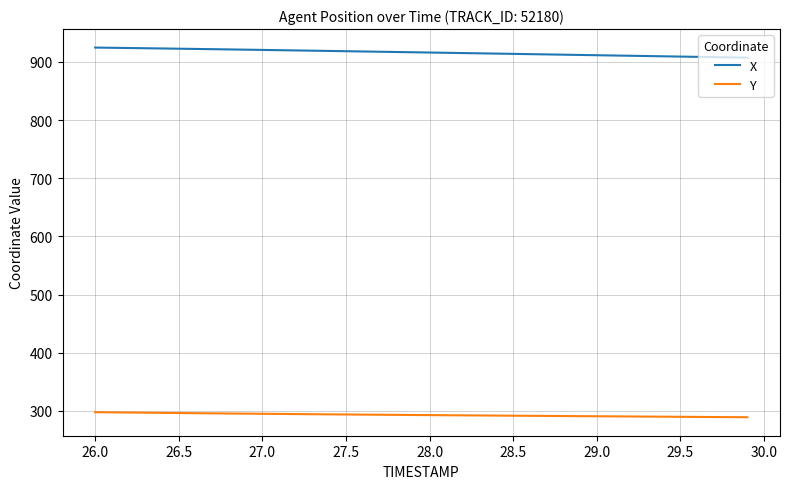

What is the maximum value shown in the chart?

924.7